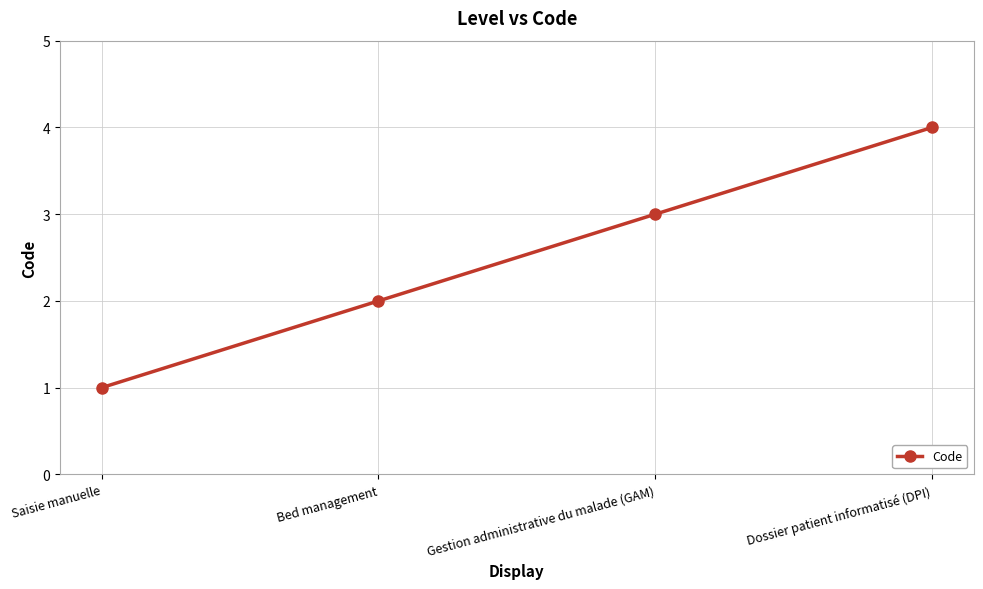

How many data points are less than 3?

2